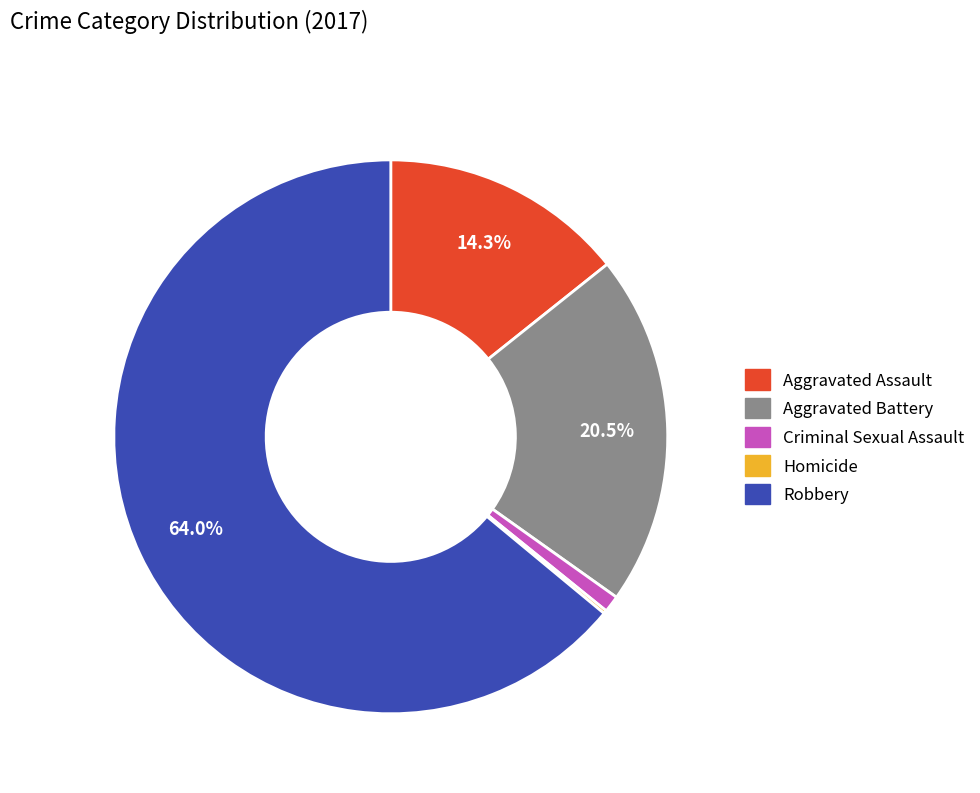

Between Criminal Sexual Assault and Robbery, which is larger?

Robbery